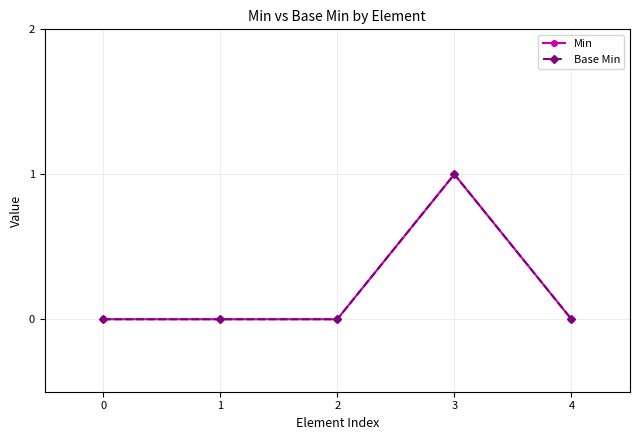

The Min series shows 0 at 3. True or false?

False